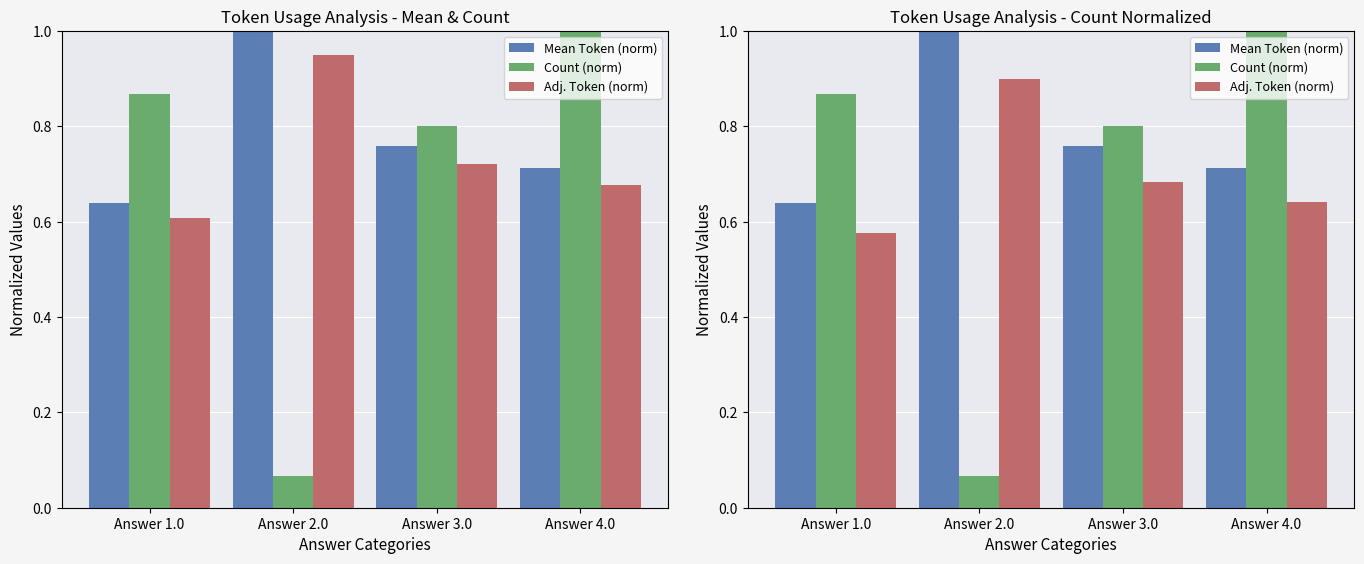

The Mean Token (norm) series shows 0.7 at Answer 4.0. True or false?

True